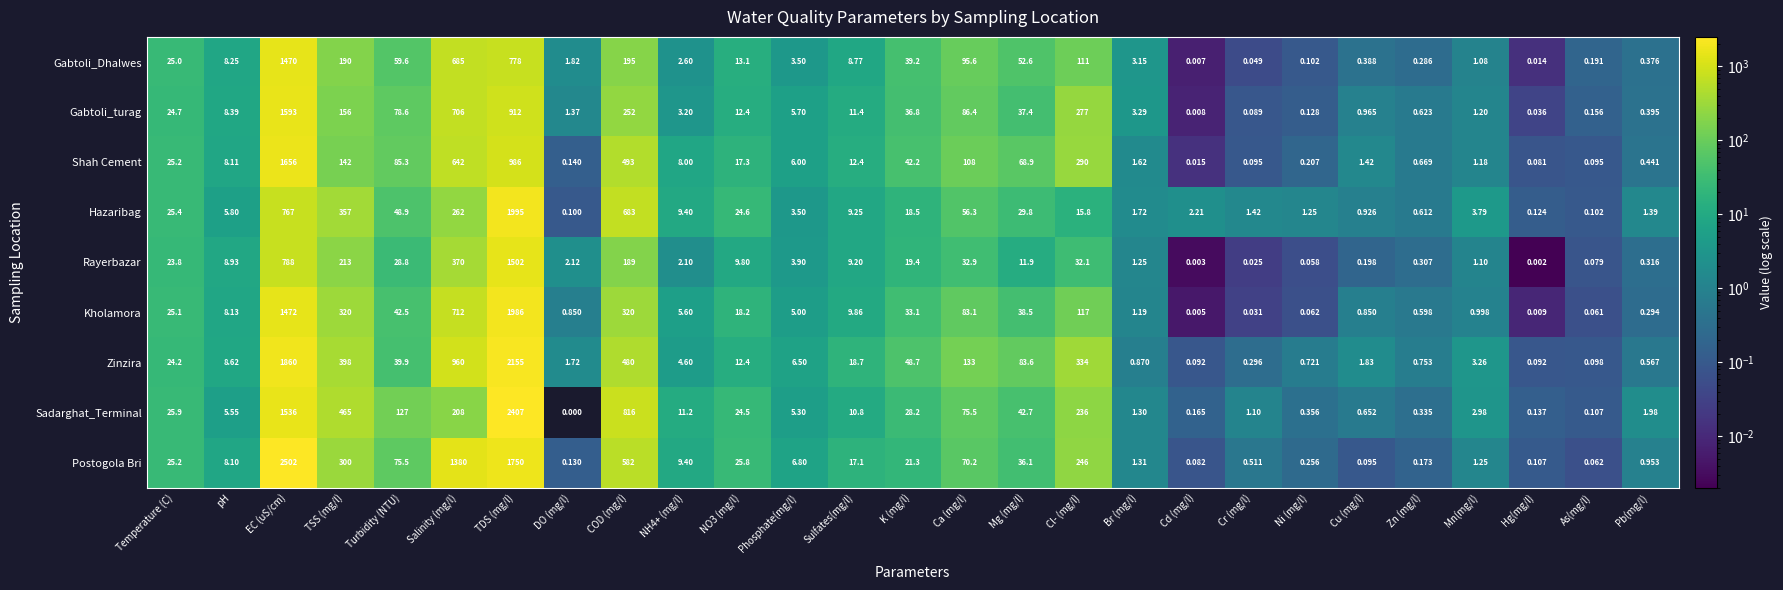

How many series are shown in this chart?

9